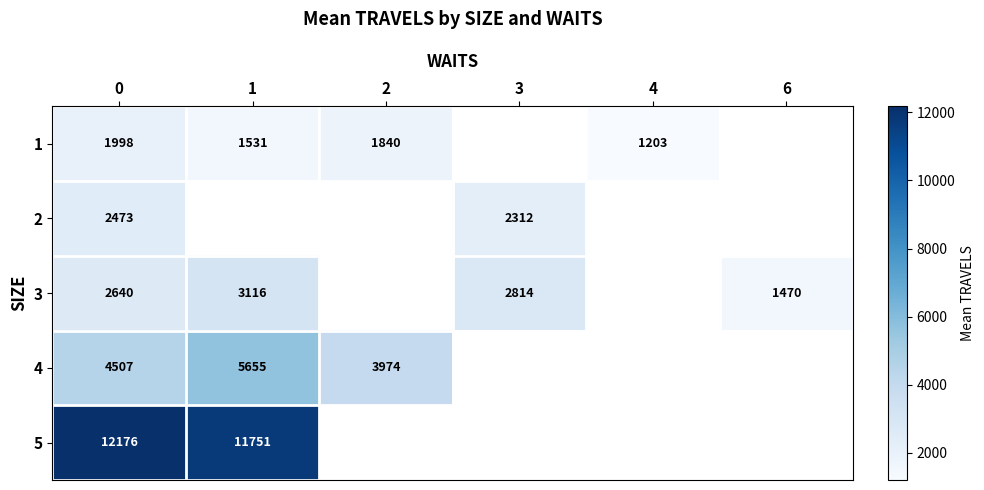

Rank the series at 0 from lowest to highest value.

1, 2, 3, 4, 5